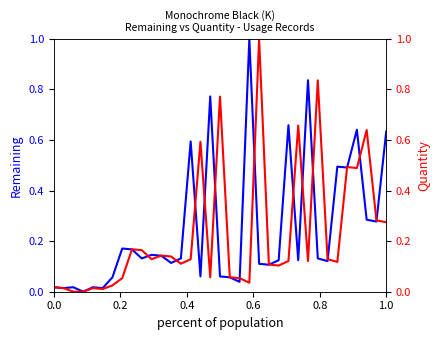

How many lines are shown in the chart?

2